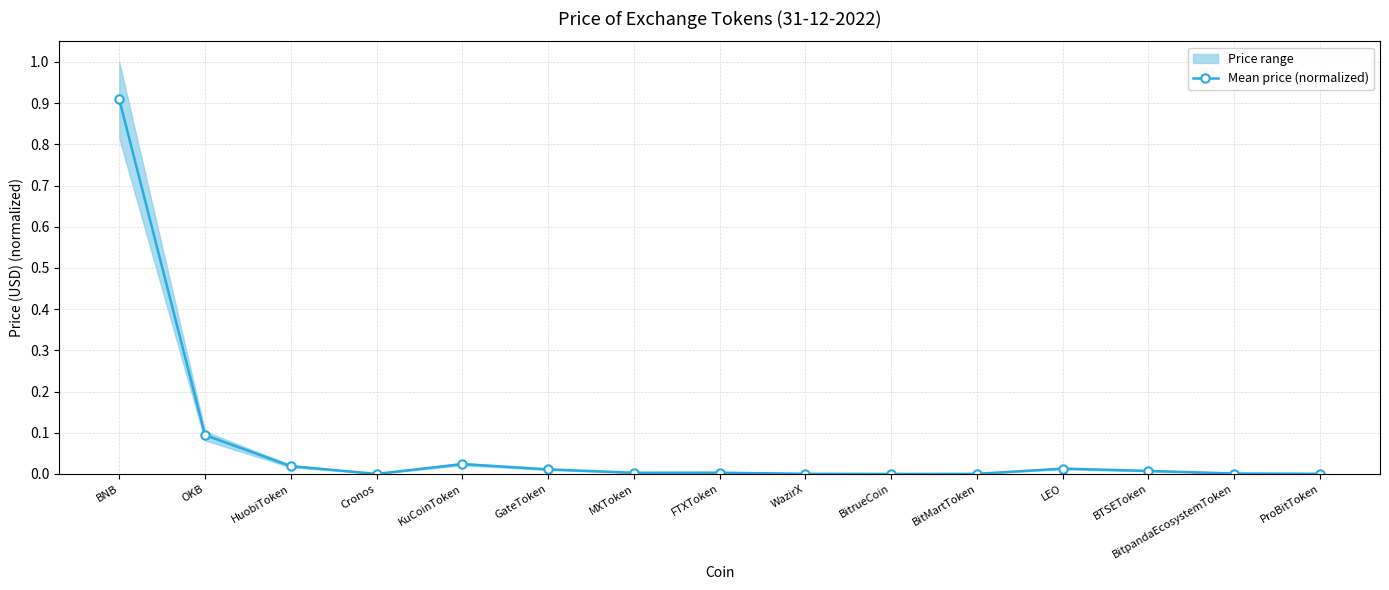

How many interior local valleys (lower than both neighbors) does the data have?

3